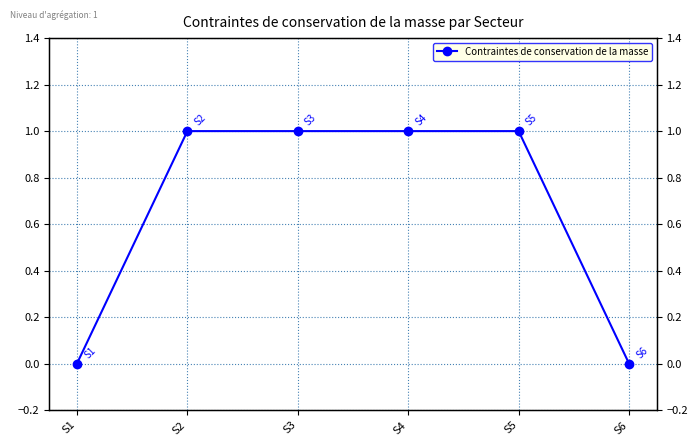

Is it true that the value at S2 is 1?

True